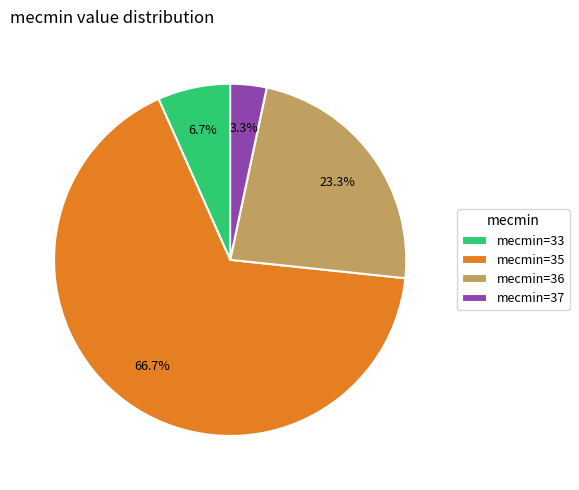

Which slice represents more than half of the pie?

mecmin=35